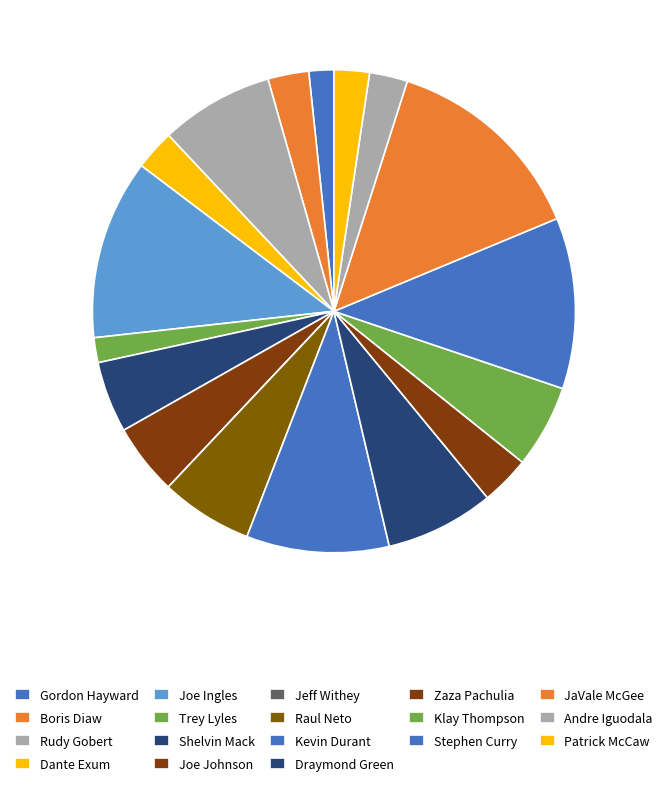

To the nearest percent, what percentage of the pie is Trey Lyles?

2%